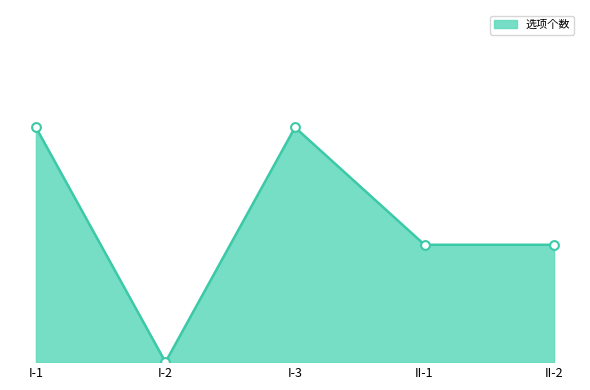

Which has a higher value, I-3 or II-1?

I-3